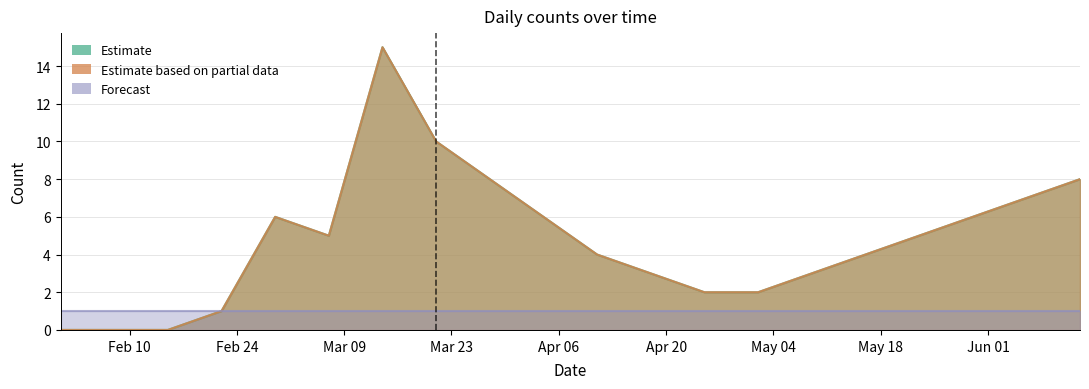

Reading left to right, transcribe all the data shown in this chart.

/g/11j2cc_qll_0: 2020-02-01=0	2020-02-08=0	2020-02-15=0	2020-02-22=1	2020-02-29=6	2020-03-07=5	2020-03-14=15	2020-03-21=10	2020-03-28=8	2020-04-04=6	2020-04-11=4	2020-04-18=3	2020-04-25=2	2020-05-02=2	2020-05-09=3	2020-05-16=4	2020-05-23=5	2020-05-30=6	2020-06-06=7	2020-06-13=8
/g/11j2cc_qll: 2020-02-01=0	2020-02-08=0	2020-02-15=0	2020-02-22=1	2020-02-29=6	2020-03-07=5	2020-03-14=15	2020-03-21=10	2020-03-28=8	2020-04-04=6	2020-04-11=4	2020-04-18=3	2020-04-25=2	2020-05-02=2	2020-05-09=3	2020-05-16=4	2020-05-23=5	2020-05-30=6	2020-06-06=7	2020-06-13=8